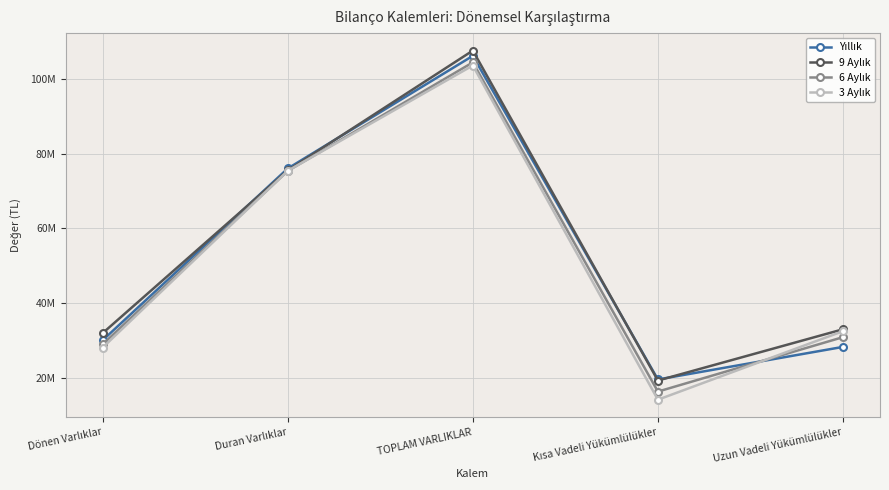

Between TOPLAM VARLIKLAR and Uzun Vadeli Yükümlülükler, which series saw the biggest shift?

Yıllık